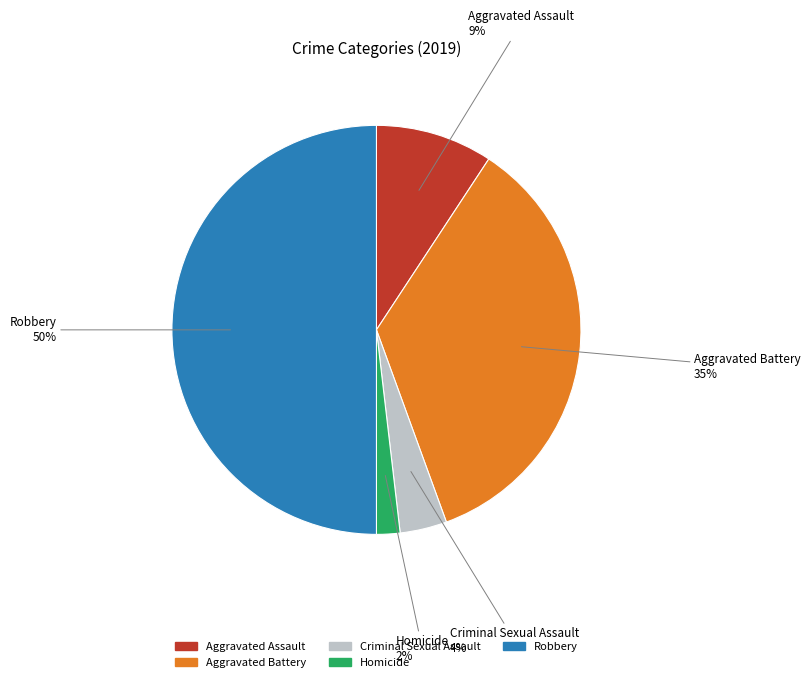

Does Aggravated Battery represent more than half of the total?

No